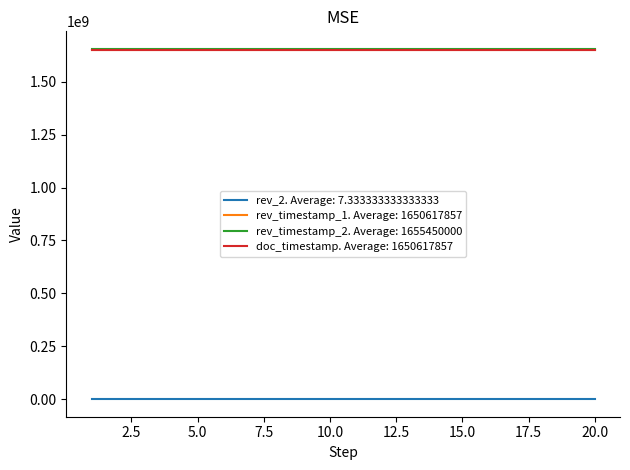

Which series has the largest total across all categories?

rev_timestamp_2